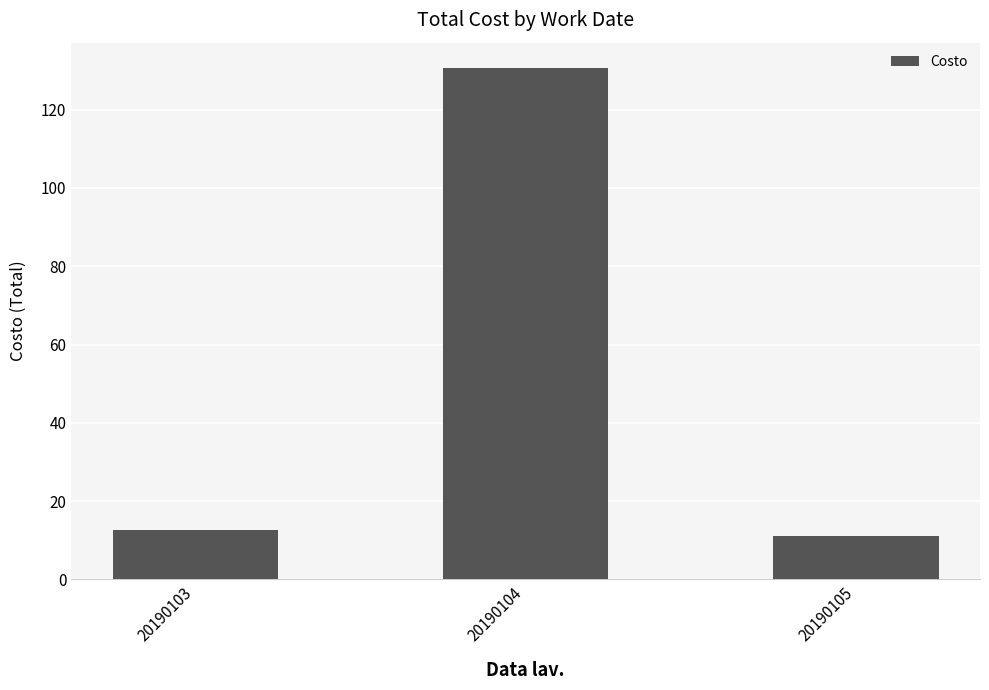

True or false: the data shows 130.6 at 20190104.

True